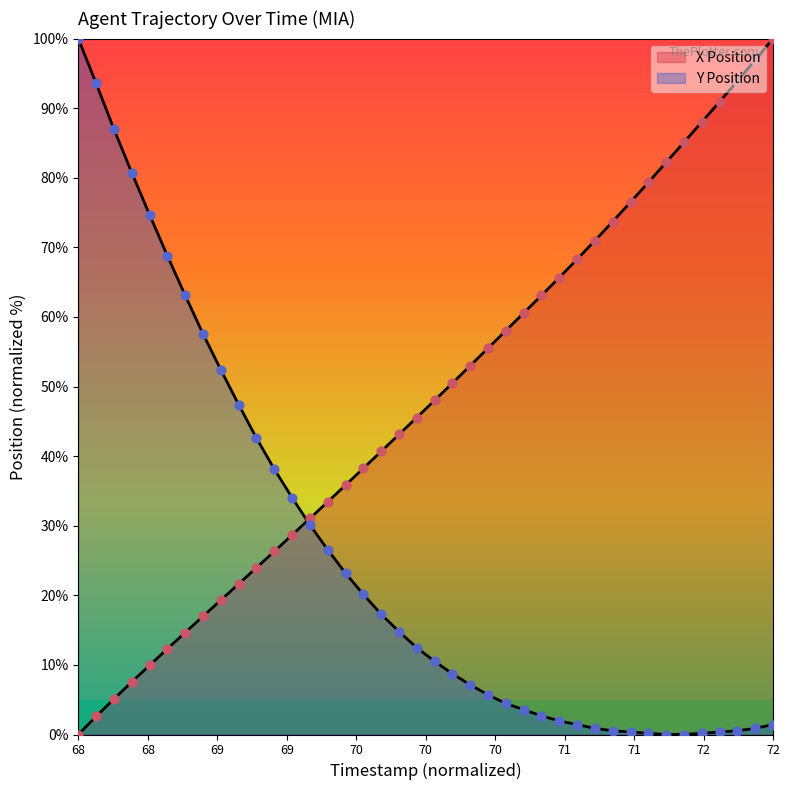

How many lines are shown in the chart?

2